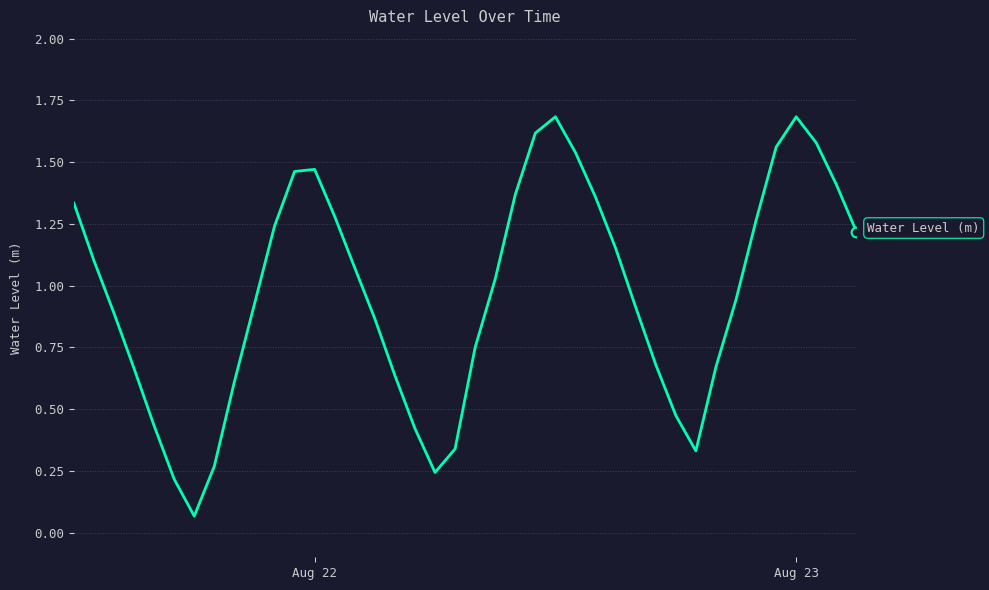

How many lines are shown in the chart?

1